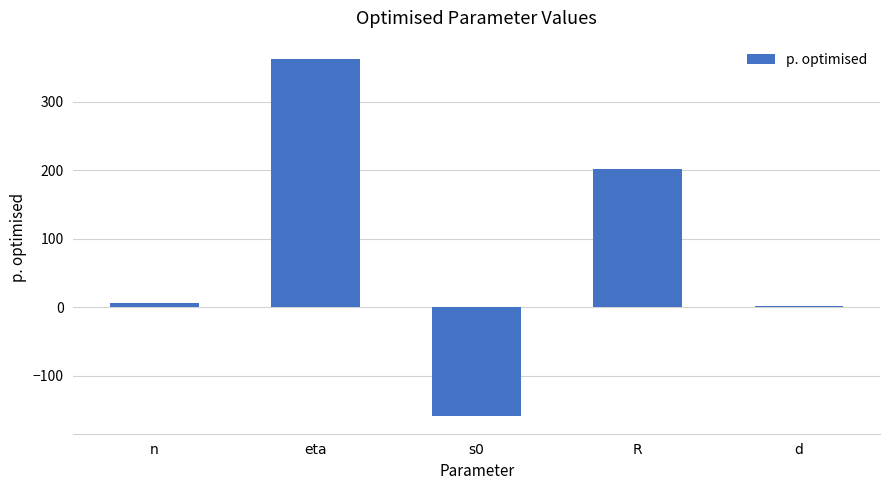

How many data points are less than 6?

2